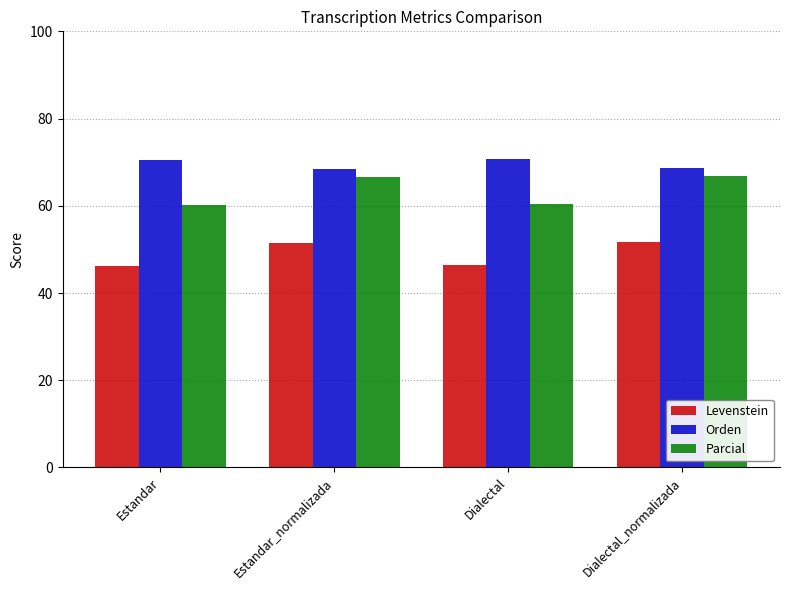

What value does the Orden series have at Estandar?

70.5